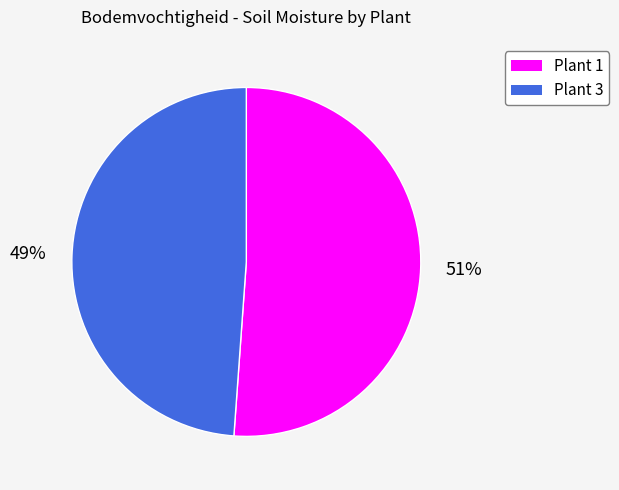

To the nearest percent, what is the difference between the largest and smallest slice percentages?

2%